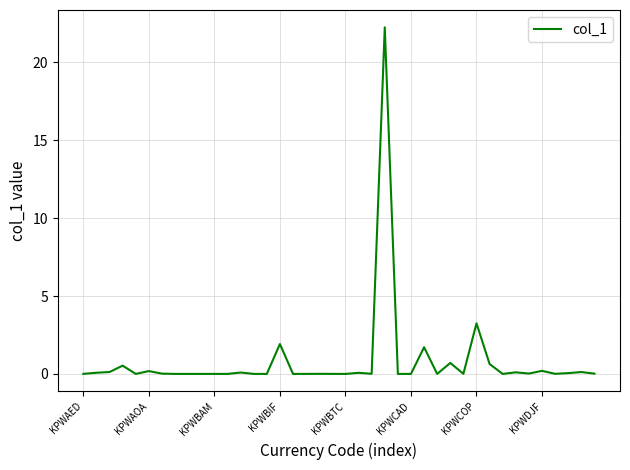

What is the difference between the maximum and minimum values?

22.2